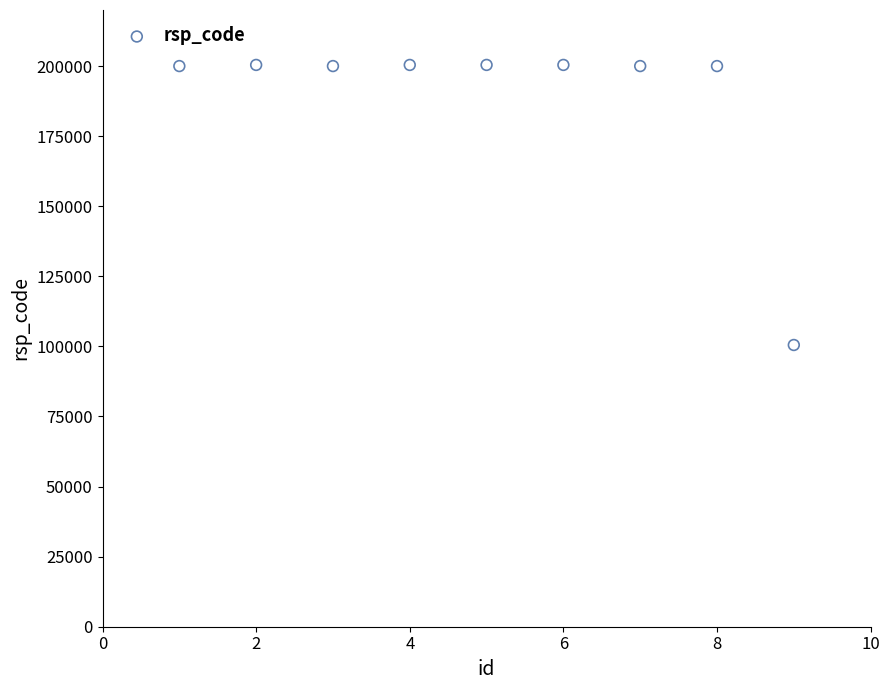

What is the average X value?

5